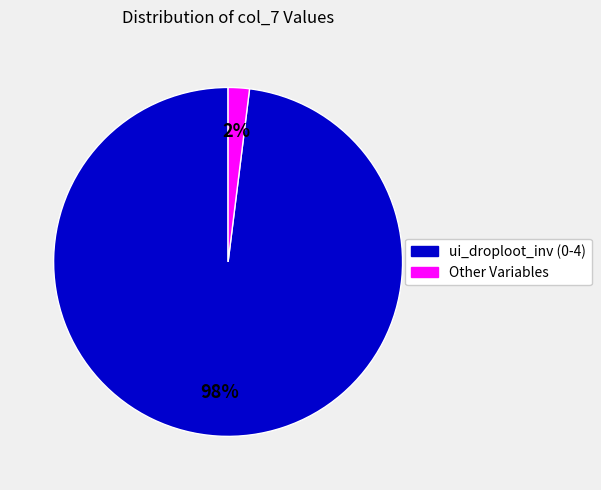

Does any single category account for the majority?

Yes